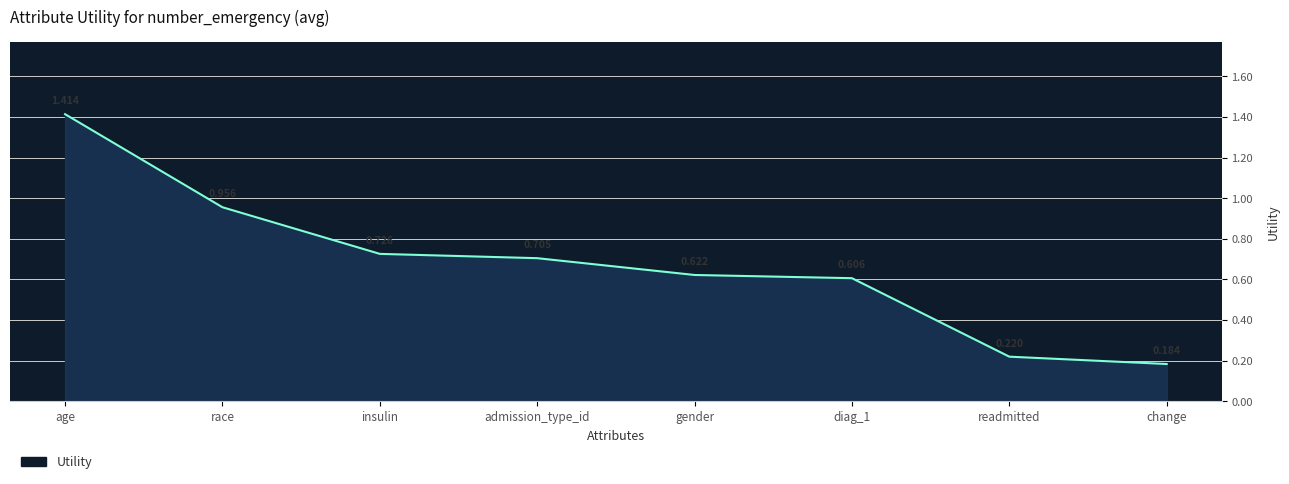

Between readmitted and race, which is larger?

race